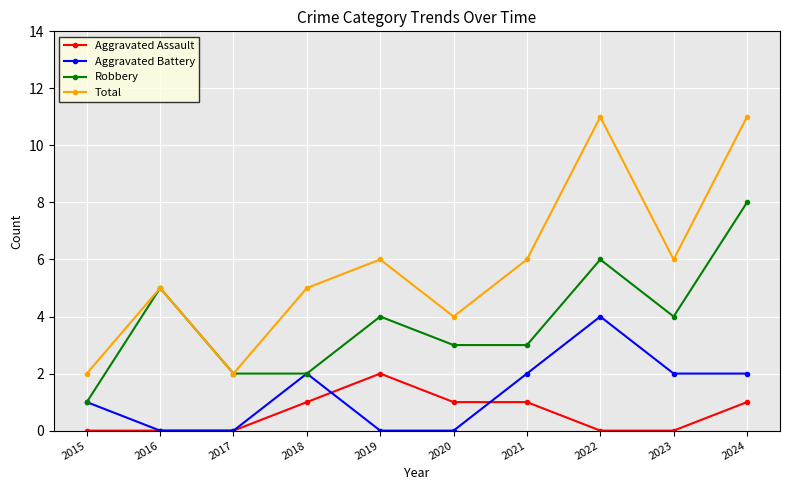

How many values in the Robbery series are below 4?

5